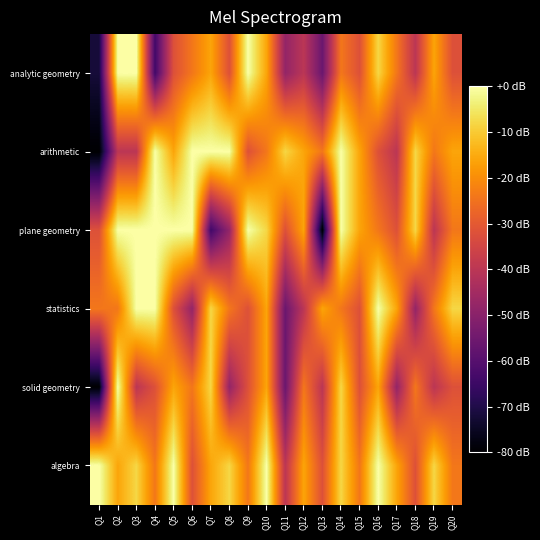

Reading left to right, what are all the values shown in this chart?

analytic geometry: Q1=-72	Q2=0	Q3=0	Q4=-64	Q5=-32	Q6=-24	Q7=-16	Q8=-32	Q9=0	Q10=-16	Q11=-48	Q12=-40	Q13=-56	Q14=-24	Q15=-32	Q16=-8	Q17=-24	Q18=-40	Q19=-16	Q20=-32
arithmetic: Q1=-80	Q2=-40	Q3=-40	Q4=0	Q5=-16	Q6=0	Q7=0	Q8=0	Q9=-32	Q10=-24	Q11=-8	Q12=-16	Q13=-24	Q14=0	Q15=-16	Q16=-32	Q17=-40	Q18=-8	Q19=-24	Q20=-16
plane geometry: Q1=-32	Q2=0	Q3=0	Q4=0	Q5=0	Q6=0	Q7=-64	Q8=-48	Q9=0	Q10=-8	Q11=-32	Q12=-16	Q13=-80	Q14=0	Q15=-16	Q16=-24	Q17=-32	Q18=-8	Q19=-40	Q20=-24
statistics: Q1=-24	Q2=-24	Q3=0	Q4=0	Q5=-32	Q6=-48	Q7=-8	Q8=-24	Q9=-32	Q10=-16	Q11=-56	Q12=-40	Q13=-16	Q14=-24	Q15=-32	Q16=0	Q17=-16	Q18=-48	Q19=-24	Q20=-8
solid geometry: Q1=-80	Q2=0	Q3=-40	Q4=-32	Q5=-16	Q6=-24	Q7=-8	Q8=-48	Q9=-32	Q10=-16	Q11=-56	Q12=-24	Q13=-40	Q14=-8	Q15=-32	Q16=-16	Q17=-48	Q18=-24	Q19=-40	Q20=-32
algebra: Q1=0	Q2=-16	Q3=-8	Q4=-24	Q5=0	Q6=-32	Q7=-16	Q8=-8	Q9=-24	Q10=0	Q11=-40	Q12=-16	Q13=-32	Q14=-8	Q15=-24	Q16=0	Q17=-16	Q18=-32	Q19=-8	Q20=-24